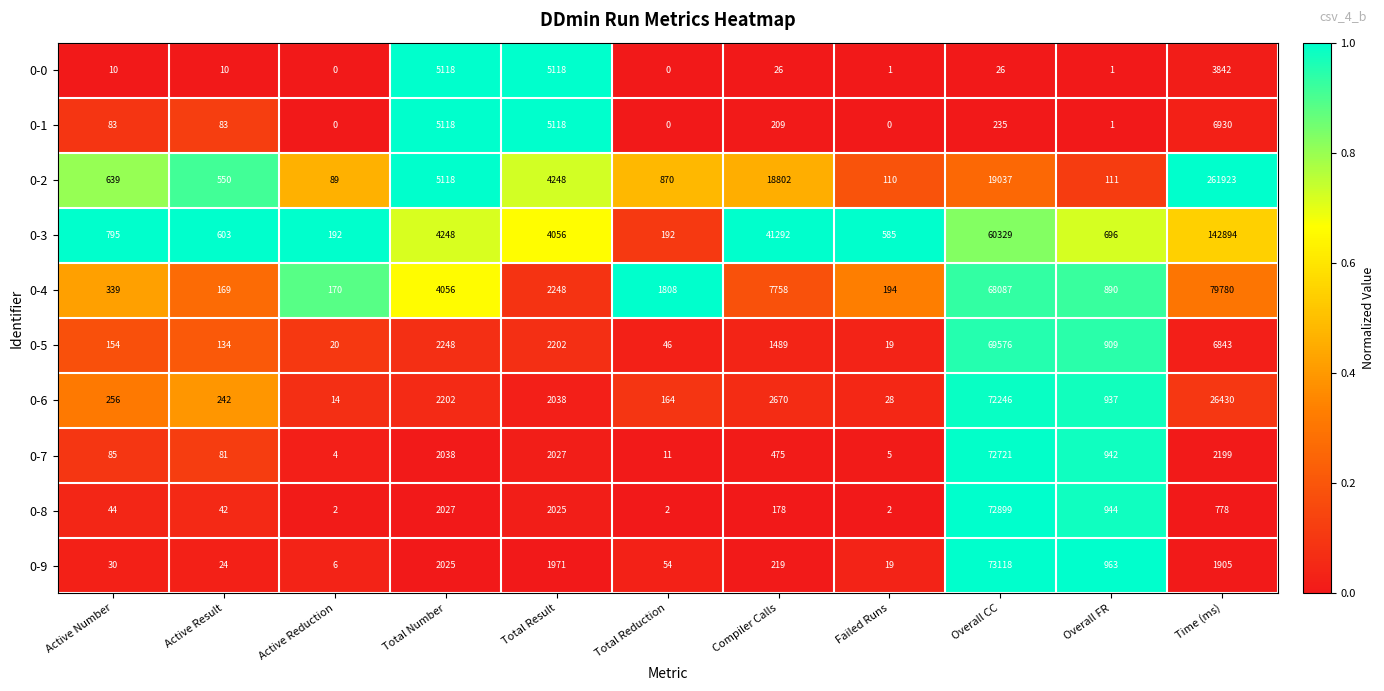

The value of 0-6 at Active Reduction is 4. True or false?

False